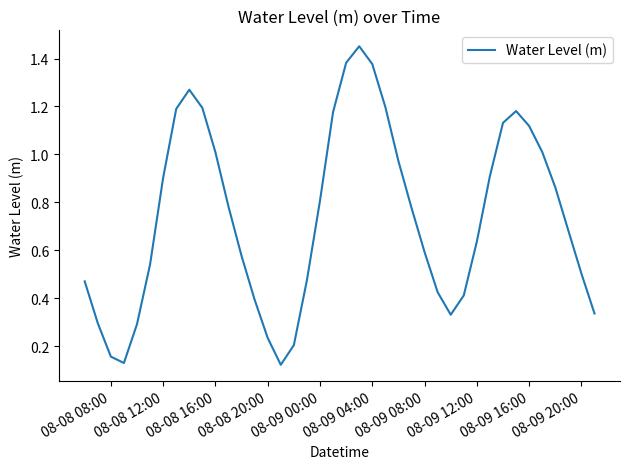

How many lines are shown in the chart?

1